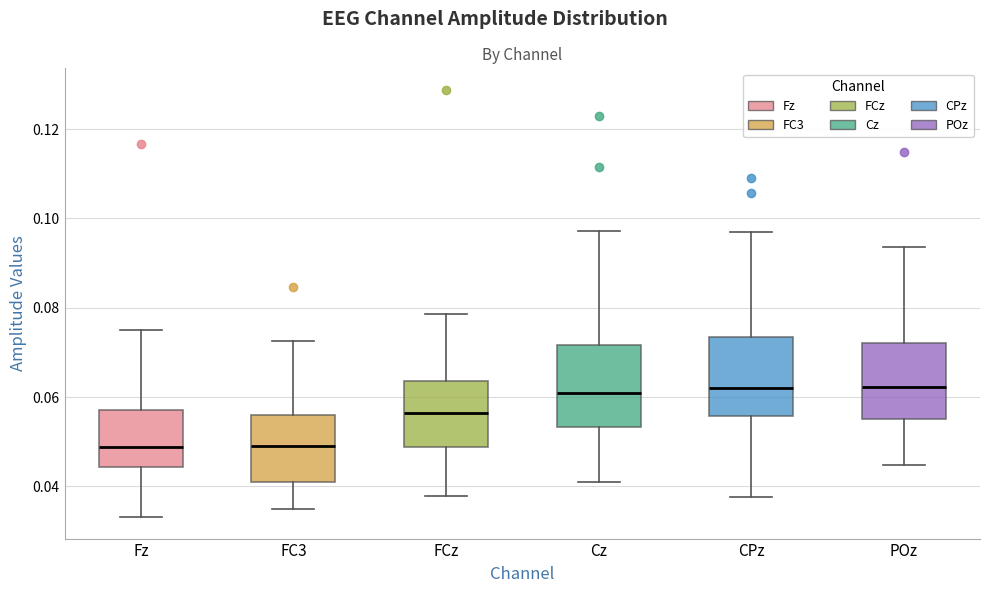

Reading left to right, read every box against the y-axis: the position of its median line, the range the box covers, and the ends of its whiskers. The values are not printed on the chart, so give them approximately, as read against the axis.

Fz: median 0.048, box 0.044 to 0.058, whiskers 0.034 to 0.074
FC3: median 0.050, box 0.040 to 0.056, whiskers 0.036 to 0.072
FCz: median 0.056, box 0.048 to 0.064, whiskers 0.038 to 0.078
Cz: median 0.060, box 0.054 to 0.072, whiskers 0.040 to 0.098
CPz: median 0.062, box 0.056 to 0.074, whiskers 0.038 to 0.096
POz: median 0.062, box 0.056 to 0.072, whiskers 0.044 to 0.094